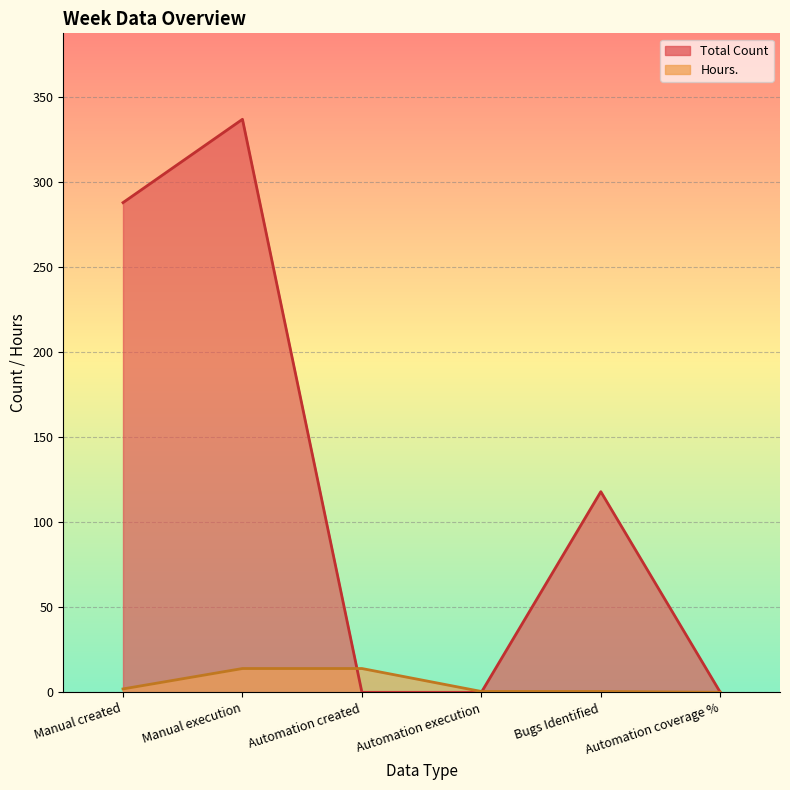

Which series ends up on top after the final intersection of Total Count and Hours.?

Total Count